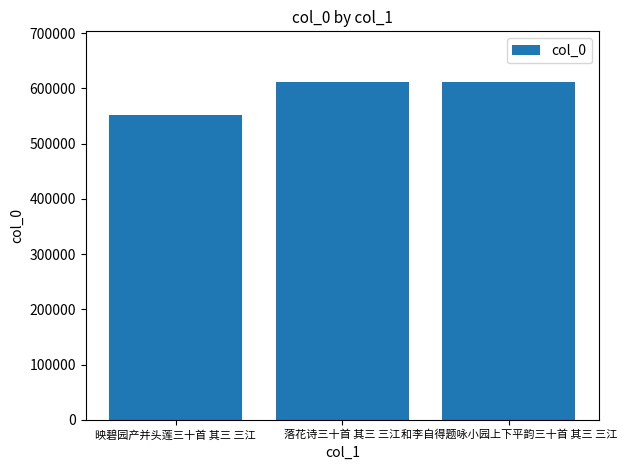

Are the bars grouped side by side (vs. stacked)?

No